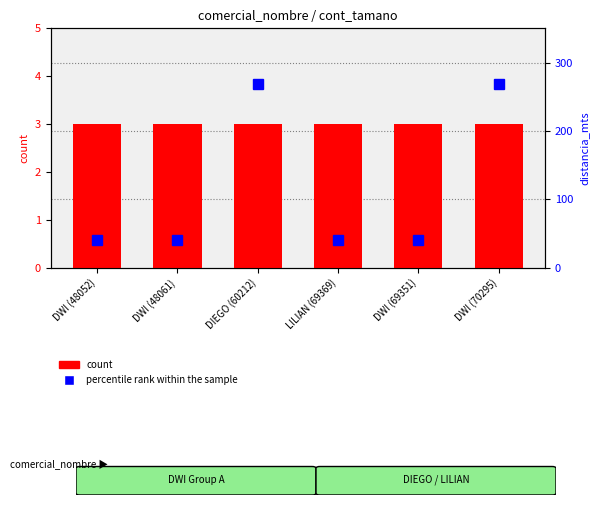

What is the total value across all series at DWI (48052)?

44